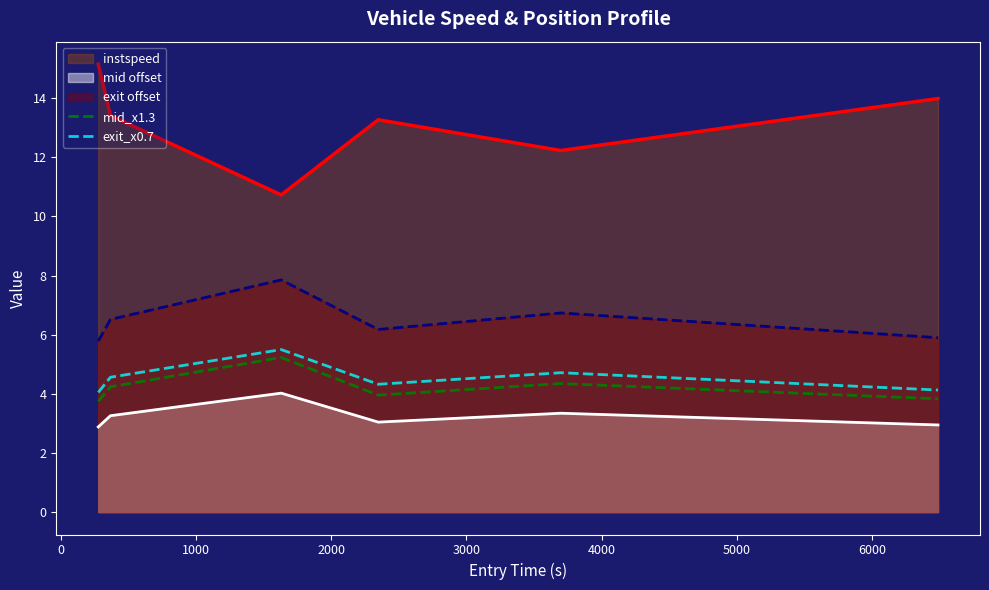

True or false: mid_x1.3 and exit_x0.7 cross at least once.

False